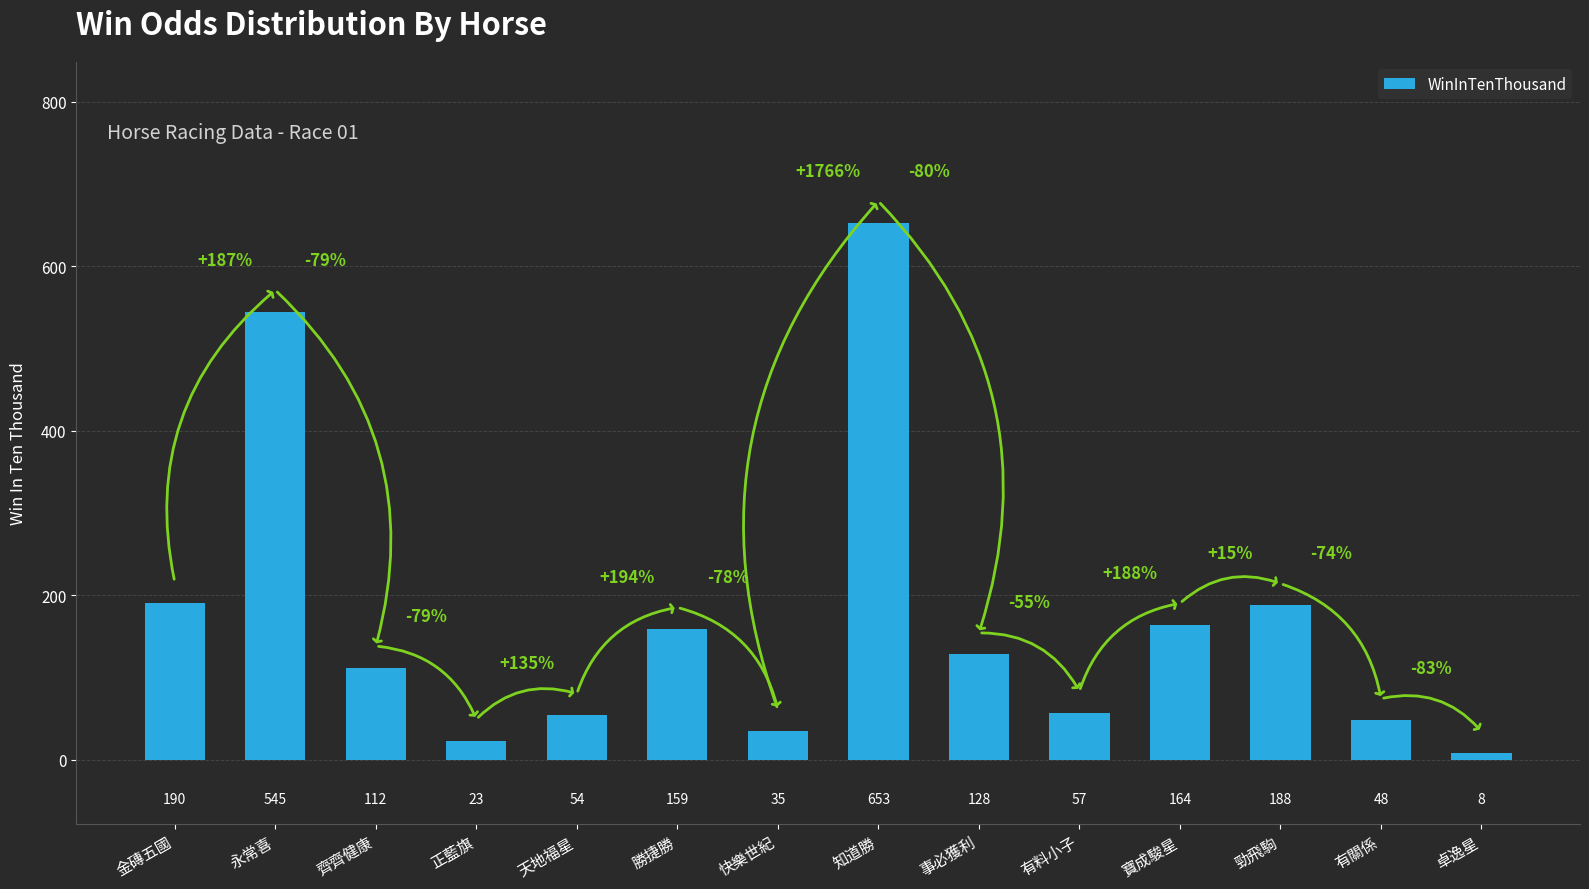

What is the average value?

169